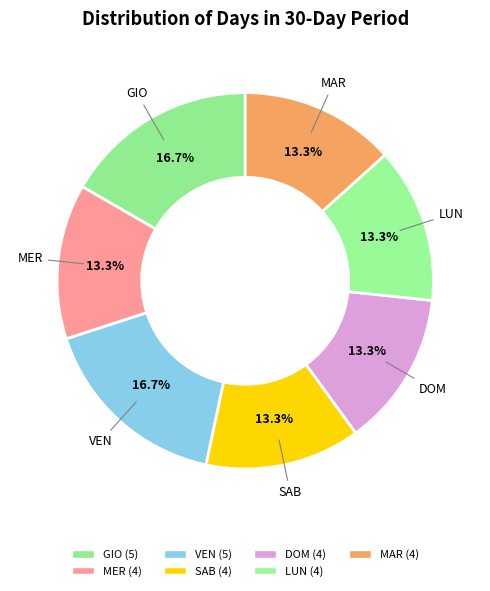

Which slice is the smallest?

MER